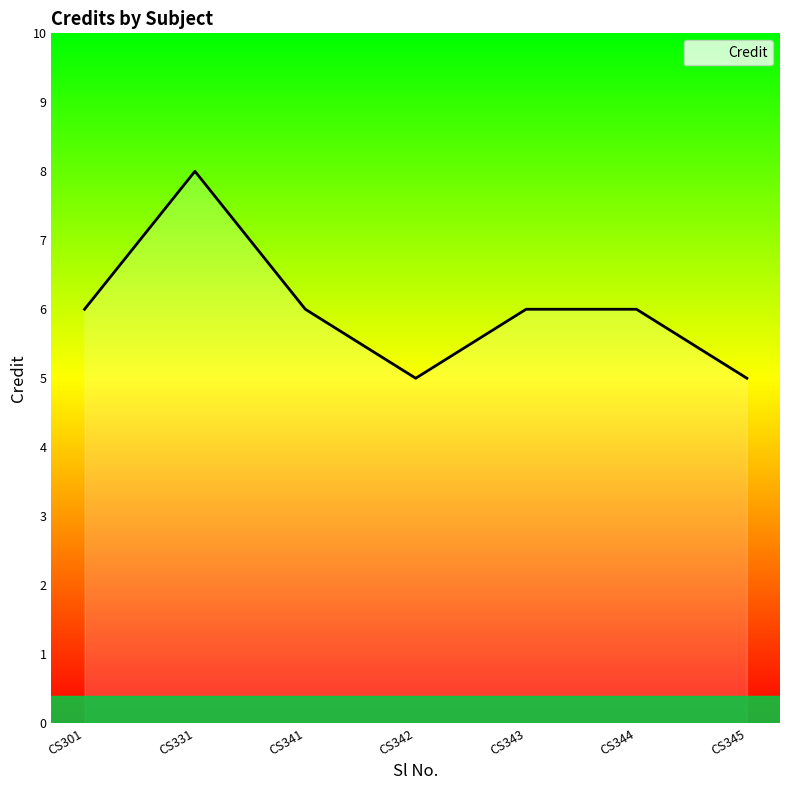

Is it true that the value at CS343 is 6?

True